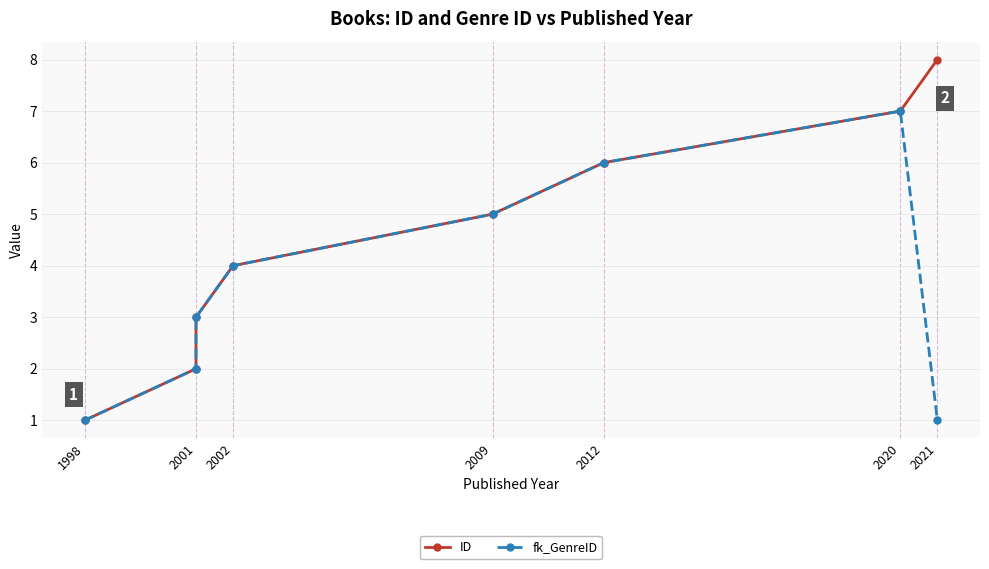

Reading right to left, what are all the values shown in this chart?

ID: 8	7	6	5	4	3	2	1
fk_GenreID: 1	7	6	5	4	3	2	1